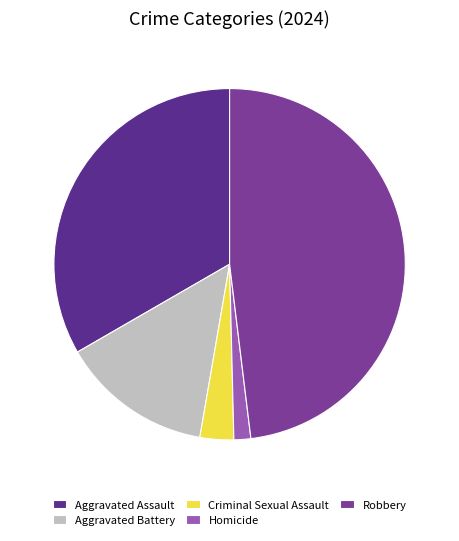

What is the change in value from Aggravated Assault to Criminal Sexual Assault?

-39